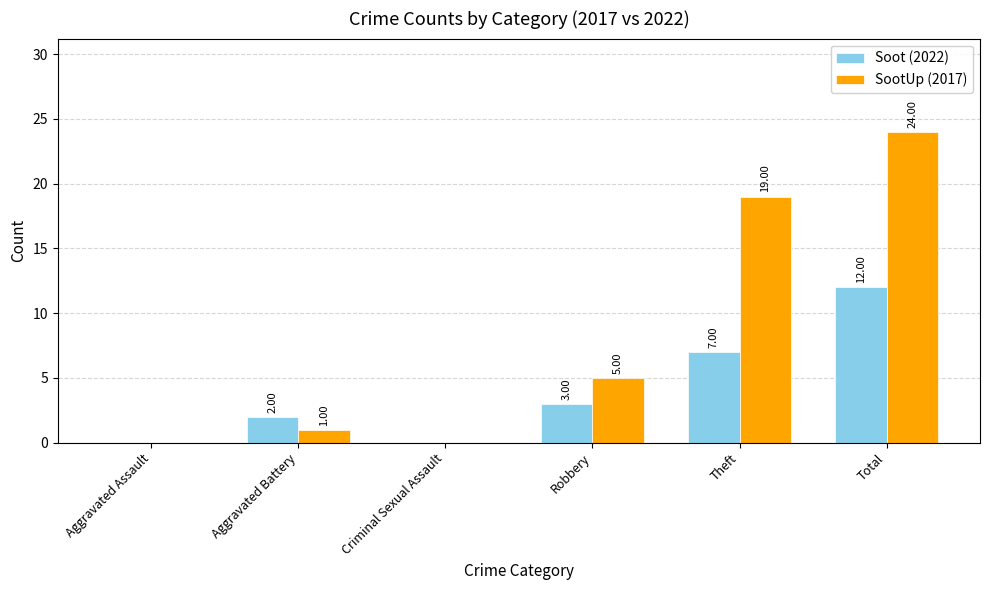

What is the sum of all Soot (2022) values?

24